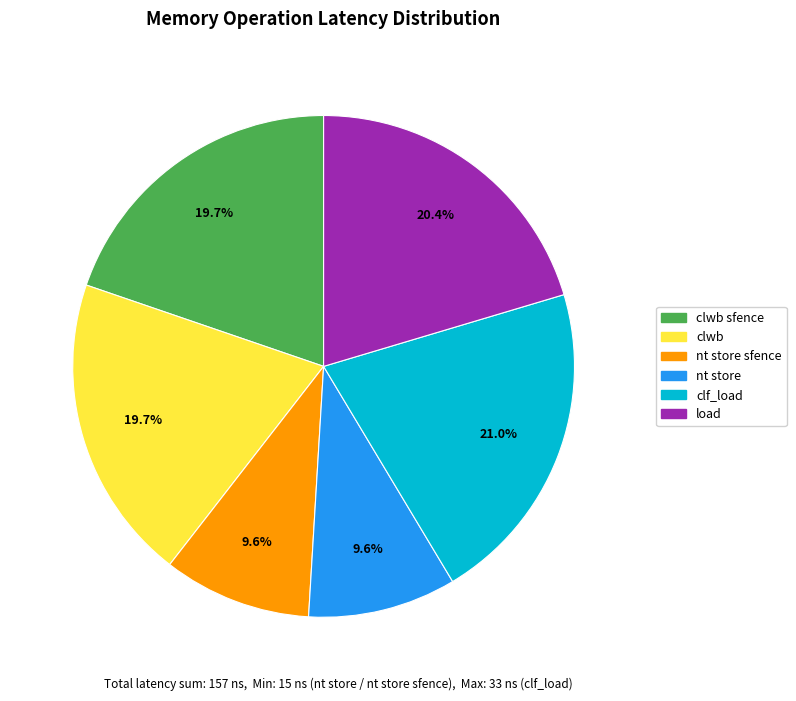

Which slice is the largest?

clf_load